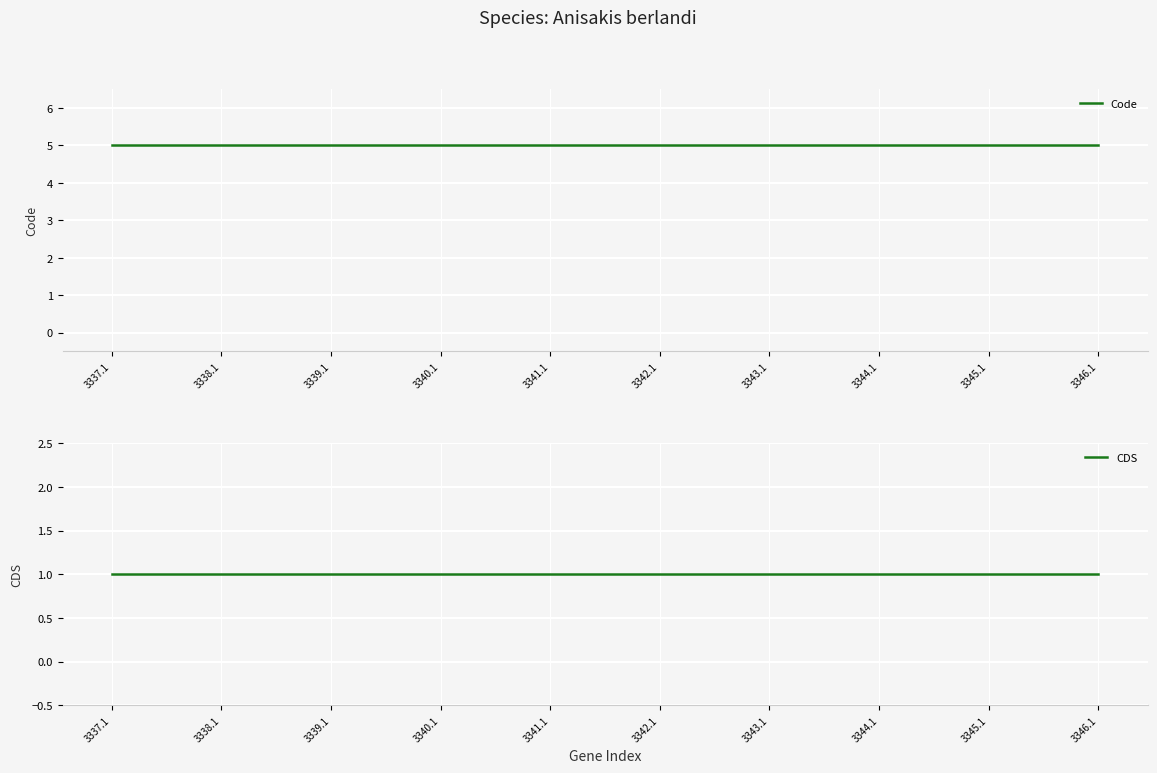

Rank the categories by Code value from lowest to highest.

3337.1, 3338.1, 3339.1, 3340.1, 3341.1, 3342.1, 3343.1, 3344.1, 3345.1, 3346.1